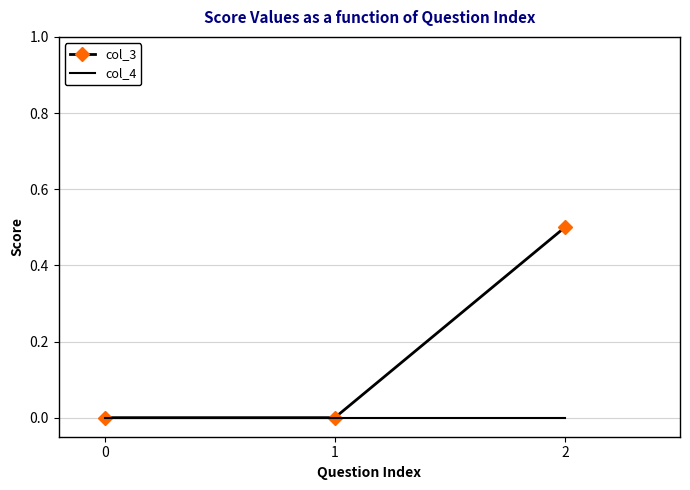

The col_3 series shows 0.0 at 0. True or false?

True